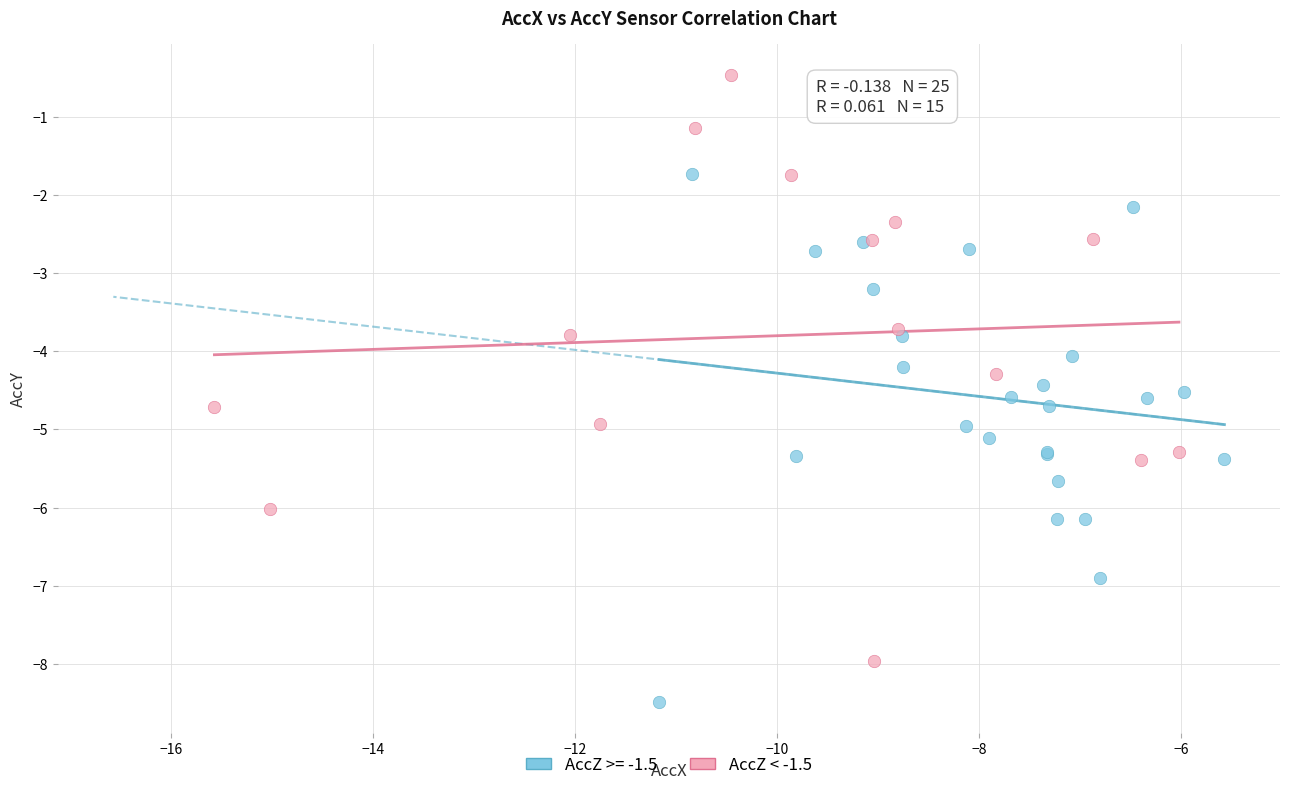

Which series reaches the minimum Y coordinate?

AccZ >= -1.5